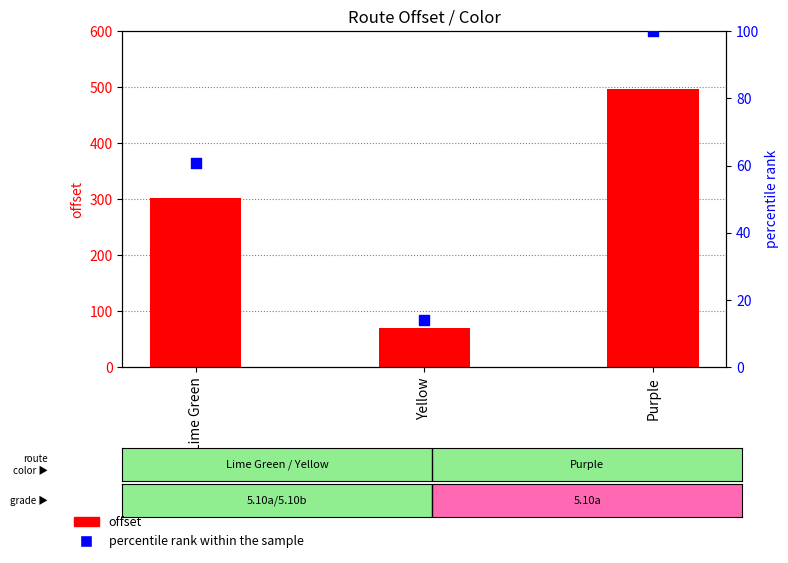

Is the value of offset at Purple greater than the value of percentile rank within the sample at Purple?

Yes